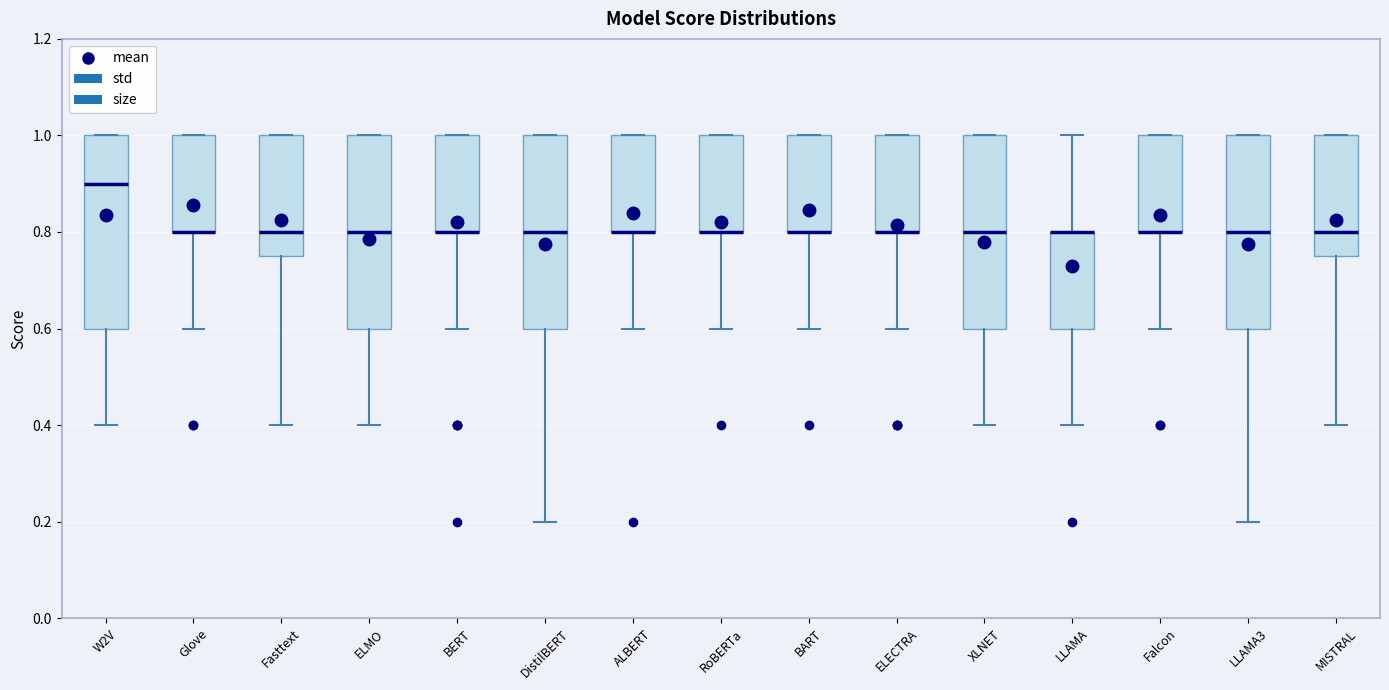

Reading left to right, transcribe this box plot: for each box, give where its median line is, the range the box spans, and where its two whiskers end, as read against the y-axis. The values are not printed on the chart, so give them approximately, as read against the axis.

W2V: median 0.90, box 0.60 to 1.00, whiskers 0.40 to 1.00
Glove: median 0.80 (drawn on the box's lower edge), box 0.80 to 1.00, whiskers 0.60 to 1.00
Fasttext: median 0.80, box 0.76 to 1.00, whiskers 0.40 to 1.00
ELMO: median 0.80, box 0.60 to 1.00, whiskers 0.40 to 1.00
BERT: median 0.80 (drawn on the box's lower edge), box 0.80 to 1.00, whiskers 0.60 to 1.00
DistilBERT: median 0.80, box 0.60 to 1.00, whiskers 0.20 to 1.00
ALBERT: median 0.80 (drawn on the box's lower edge), box 0.80 to 1.00, whiskers 0.60 to 1.00
RoBERTa: median 0.80 (drawn on the box's lower edge), box 0.80 to 1.00, whiskers 0.60 to 1.00
BART: median 0.80 (drawn on the box's lower edge), box 0.80 to 1.00, whiskers 0.60 to 1.00
ELECTRA: median 0.80 (drawn on the box's lower edge), box 0.80 to 1.00, whiskers 0.60 to 1.00
XLNET: median 0.80, box 0.60 to 1.00, whiskers 0.40 to 1.00
LLAMA: median 0.80 (drawn on the box's upper edge), box 0.60 to 0.80, whiskers 0.40 to 1.00
Falcon: median 0.80 (drawn on the box's lower edge), box 0.80 to 1.00, whiskers 0.60 to 1.00
LLAMA3: median 0.80, box 0.60 to 1.00, whiskers 0.20 to 1.00
MISTRAL: median 0.80, box 0.76 to 1.00, whiskers 0.40 to 1.00